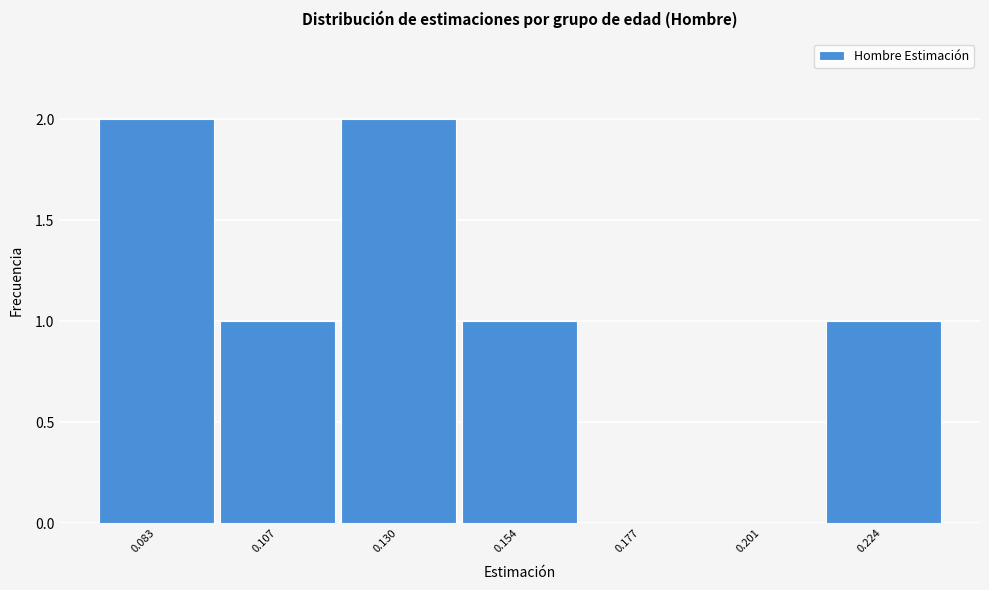

Reading right to left, extract all data points from this chart.

0.224=1	0.201=0	0.177=0	0.154=1	0.130=2	0.107=1	0.083=2